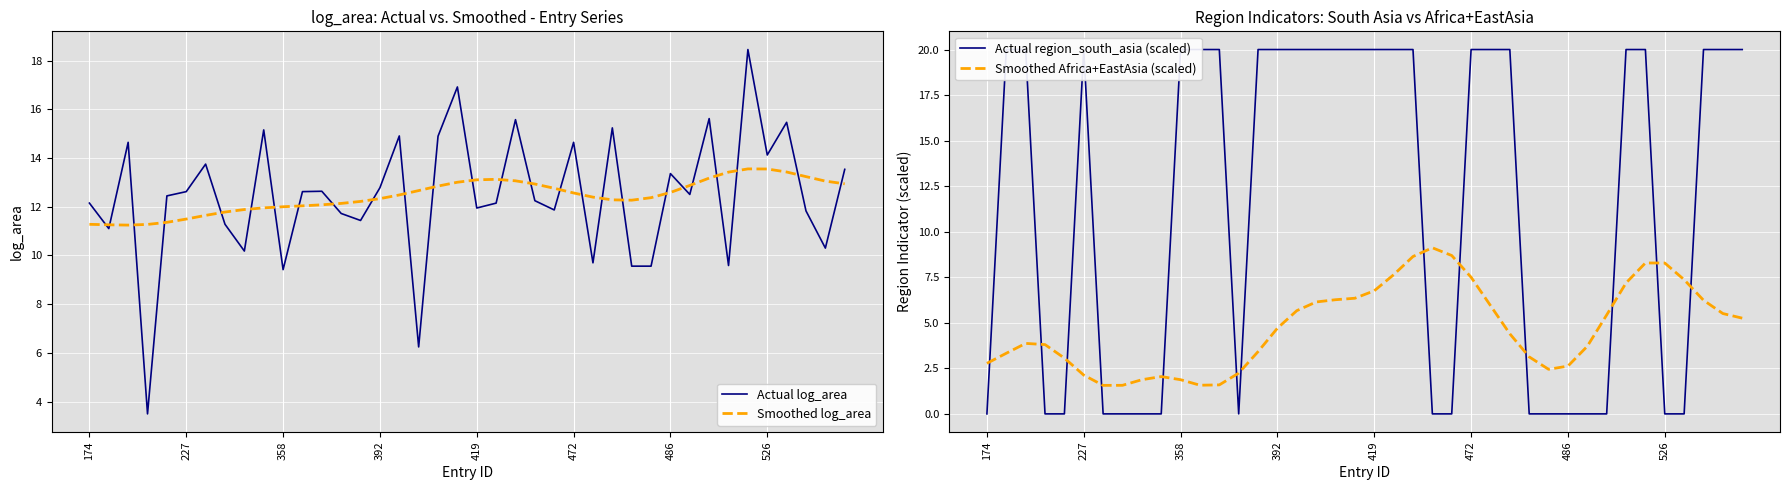

What is the approximate value of Smoothed Africa+EastAsia (scaled) at 23?

9.1